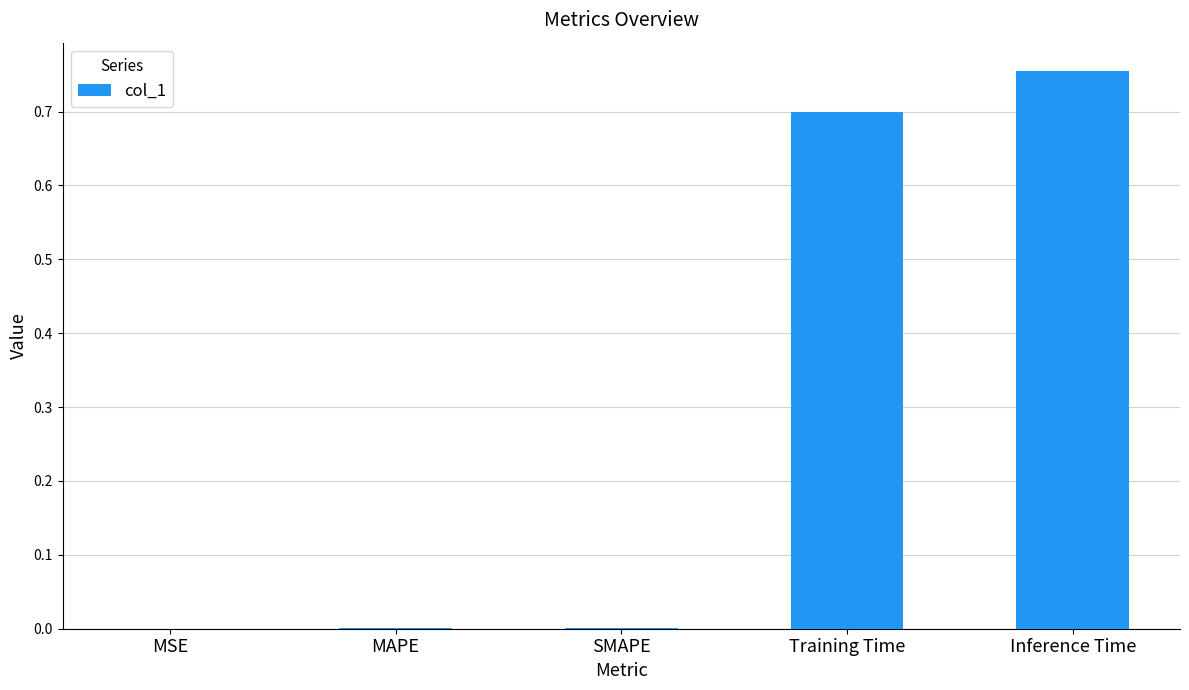

Which label corresponds to the largest value in the chart?

Inference Time